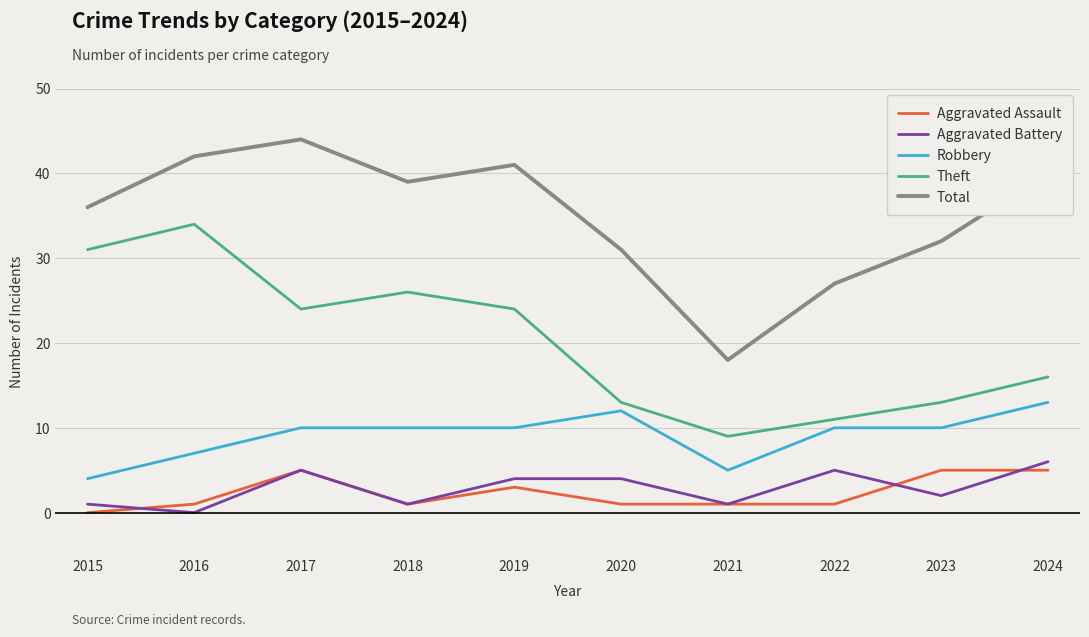

At which label does Theft reach its minimum?

2021